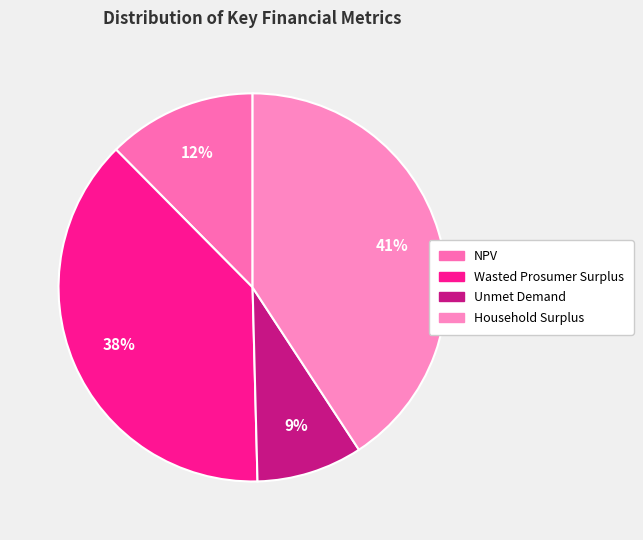

How many segments does this pie chart have?

4